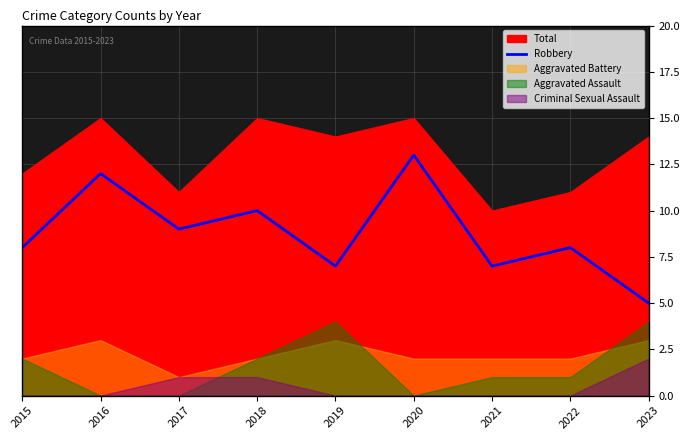

What is the value of the 5th point from the left?

7